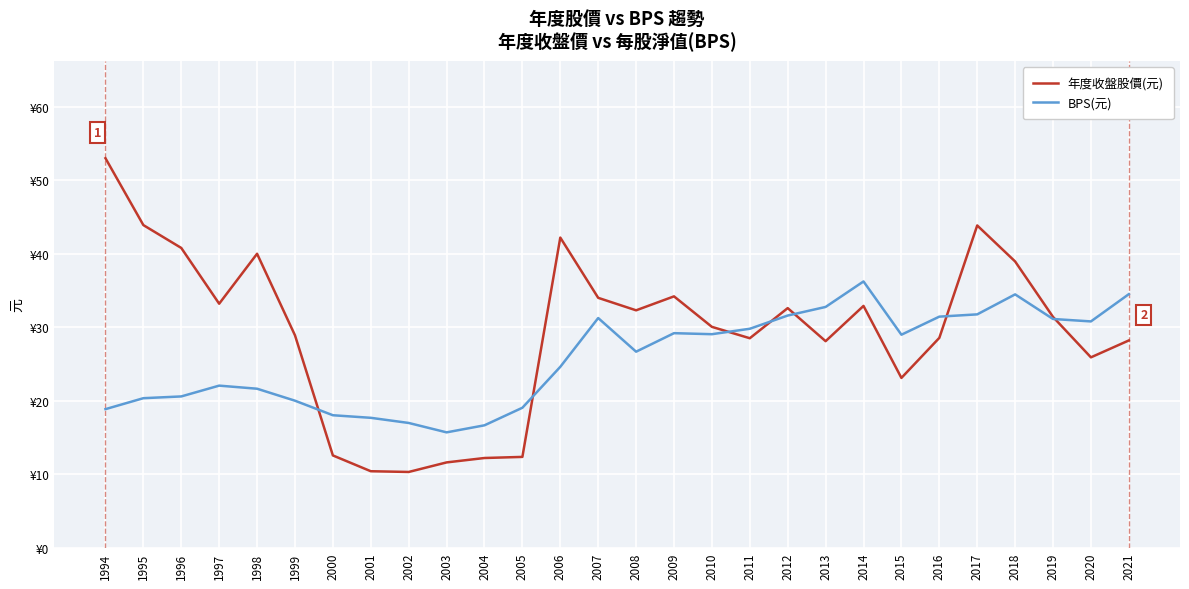

List the labels in order of 年度收盤股價(元) value, largest first.

1994, 1995, 2017, 2006, 1996, 1998, 2018, 2009, 2007, 1997, 2014, 2012, 2008, 2019, 2010, 1999, 2016, 2011, 2021, 2013, 2020, 2015, 2000, 2005, 2004, 2003, 2001, 2002